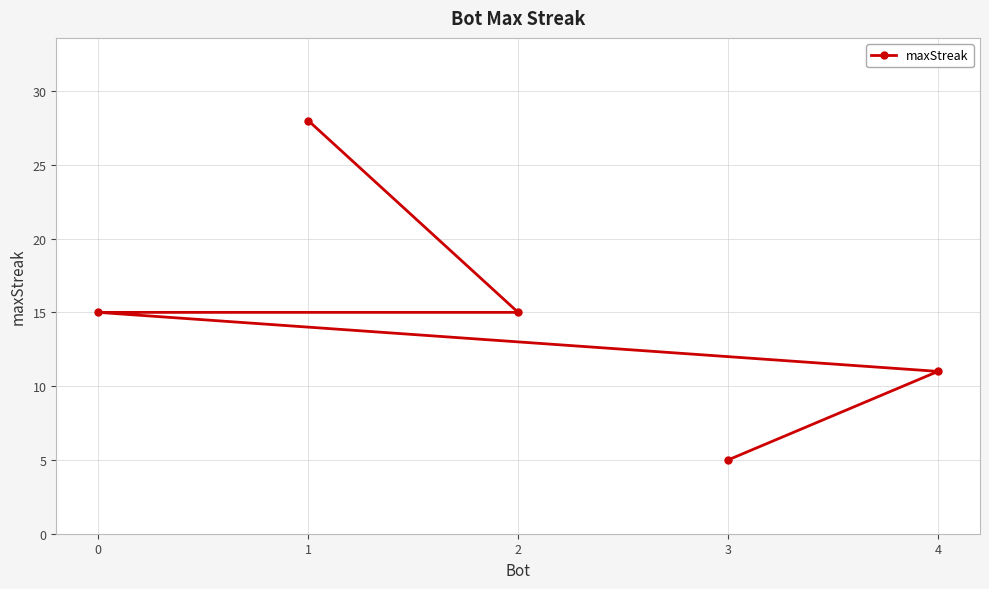

True or false: the data has more than 0 interior local peaks.

False